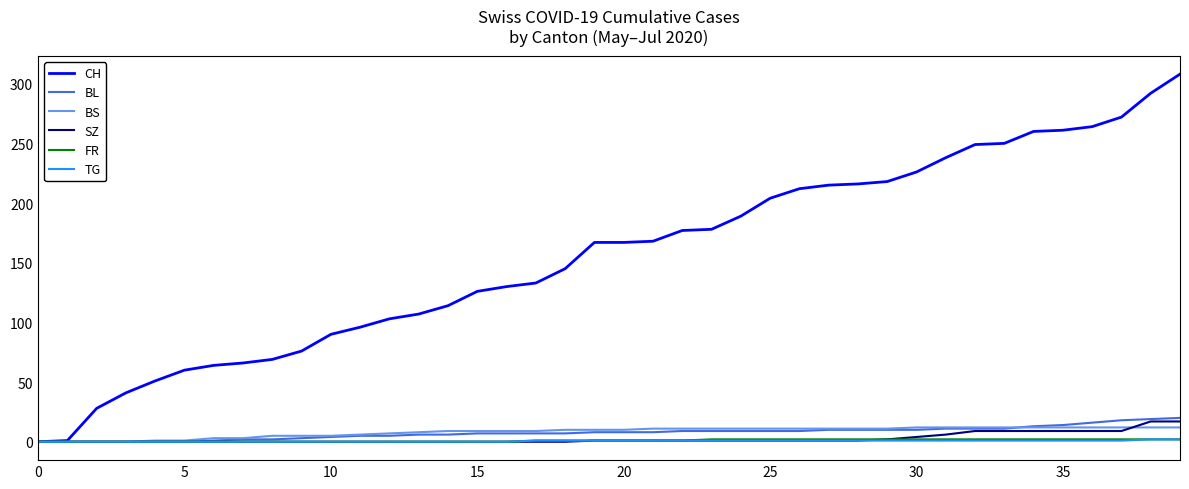

What is the greatest value displayed?

308